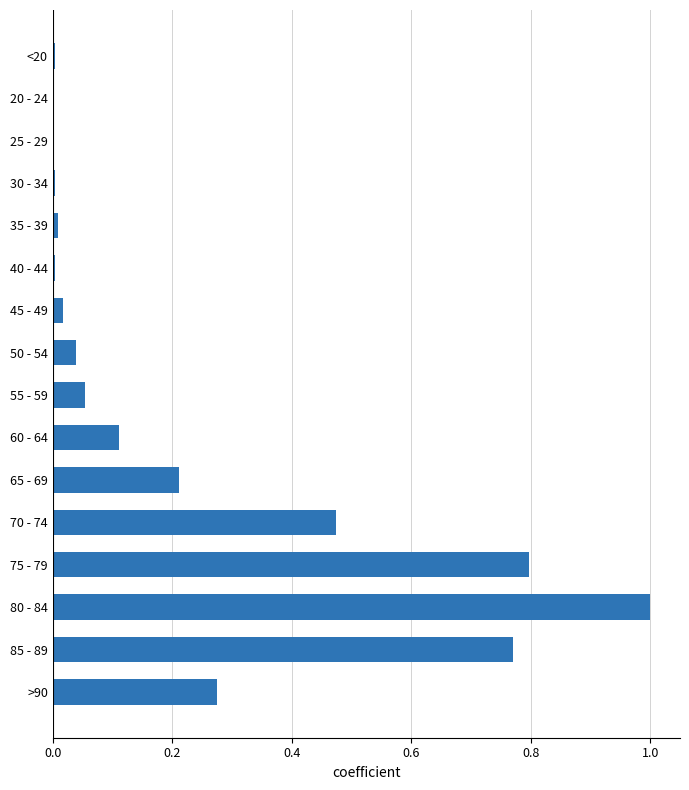

True or false: the data shows 1.0 at 80 - 84.

True